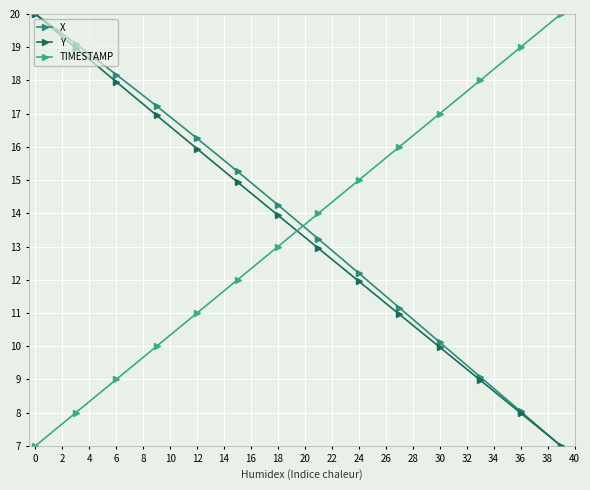

At which label does Y reach its minimum?

39